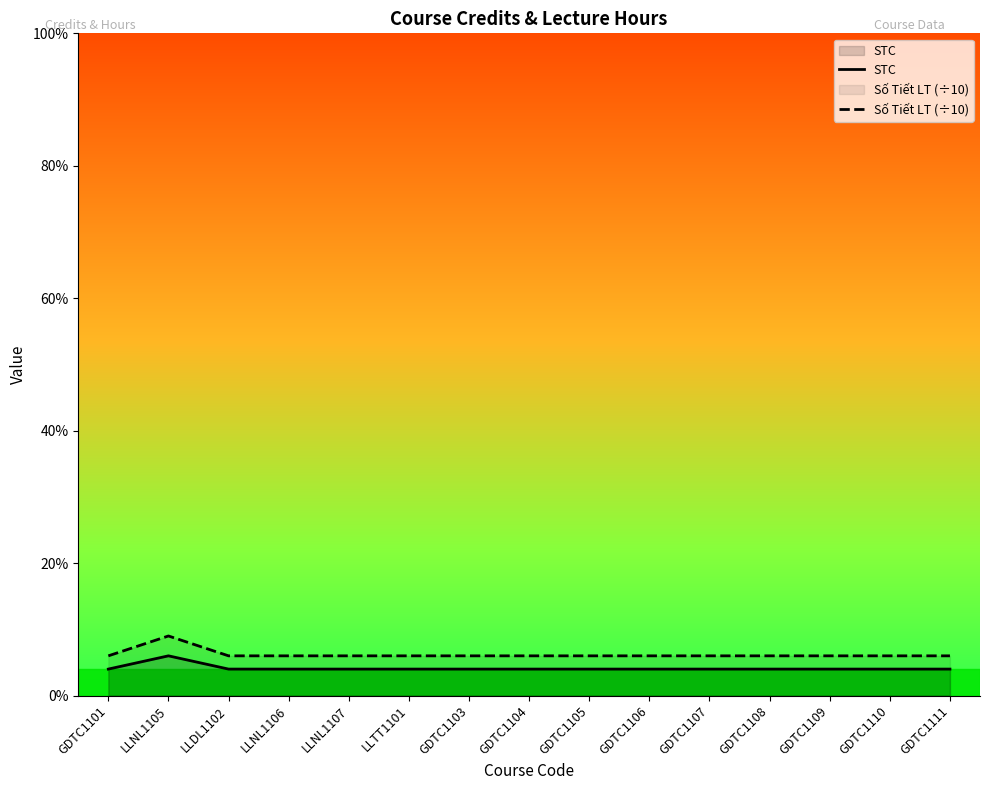

True or false: STC has more than 1 points higher than both neighbors.

False